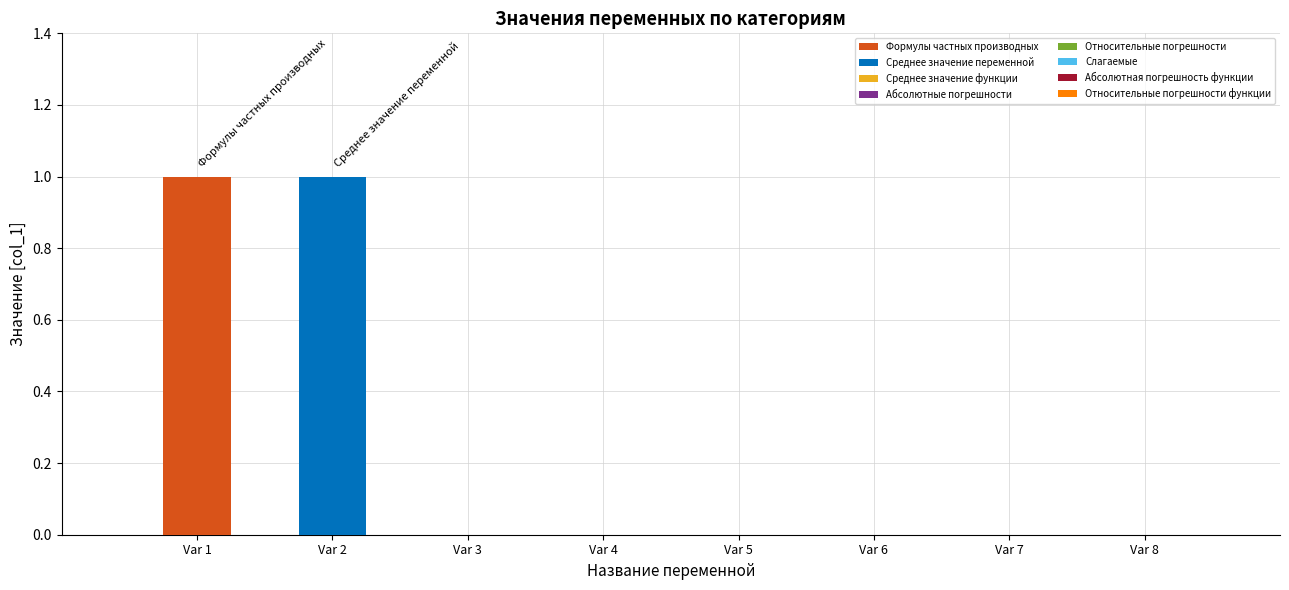

Between Относительные погрешности функции and Среднее значение переменной, which is larger?

Среднее значение переменной